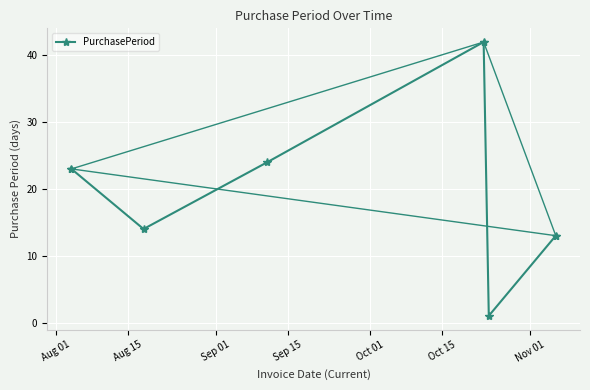

What is the sum of all values?

117